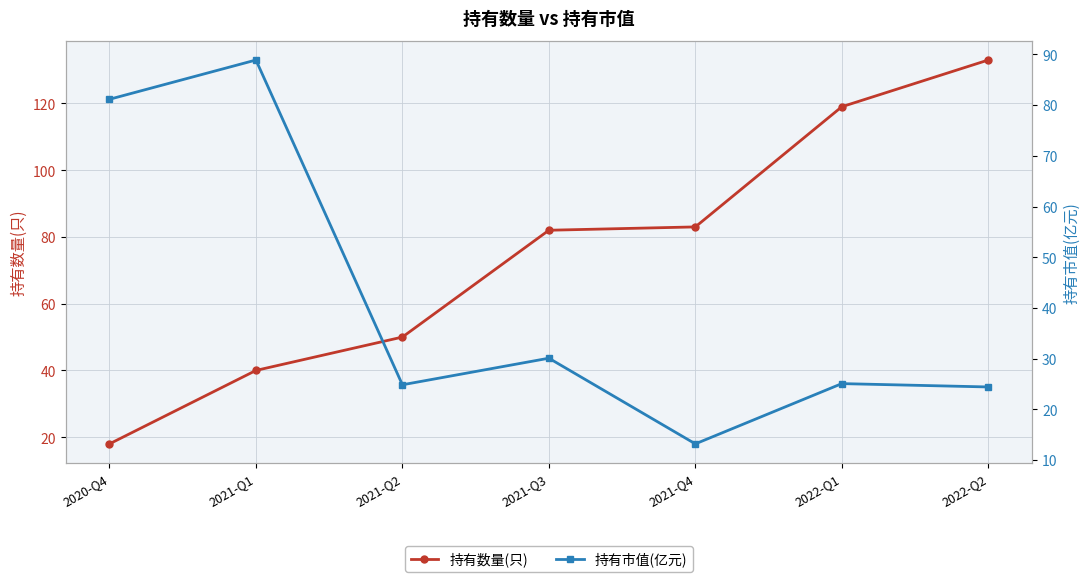

Where is 持有数量(只) nearest to the value 75?

2021-Q3